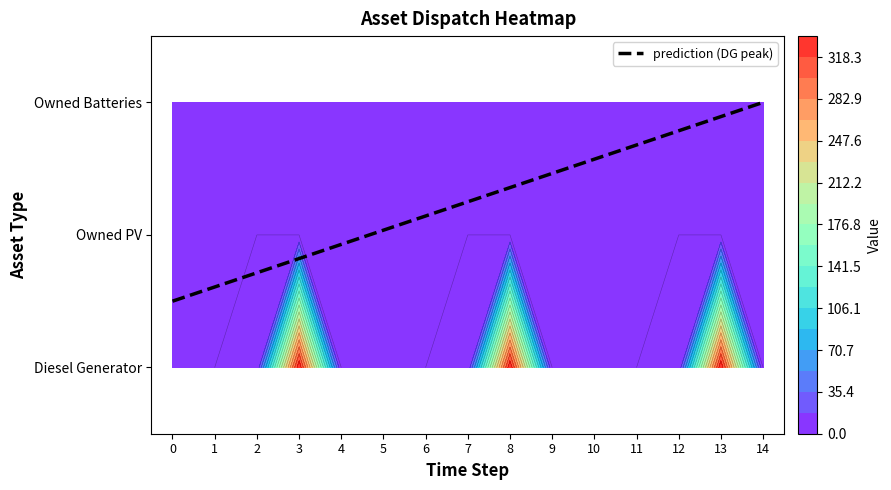

At 0, list the series in order from largest to smallest.

Diesel Generator, Owned PV, Owned Batteries